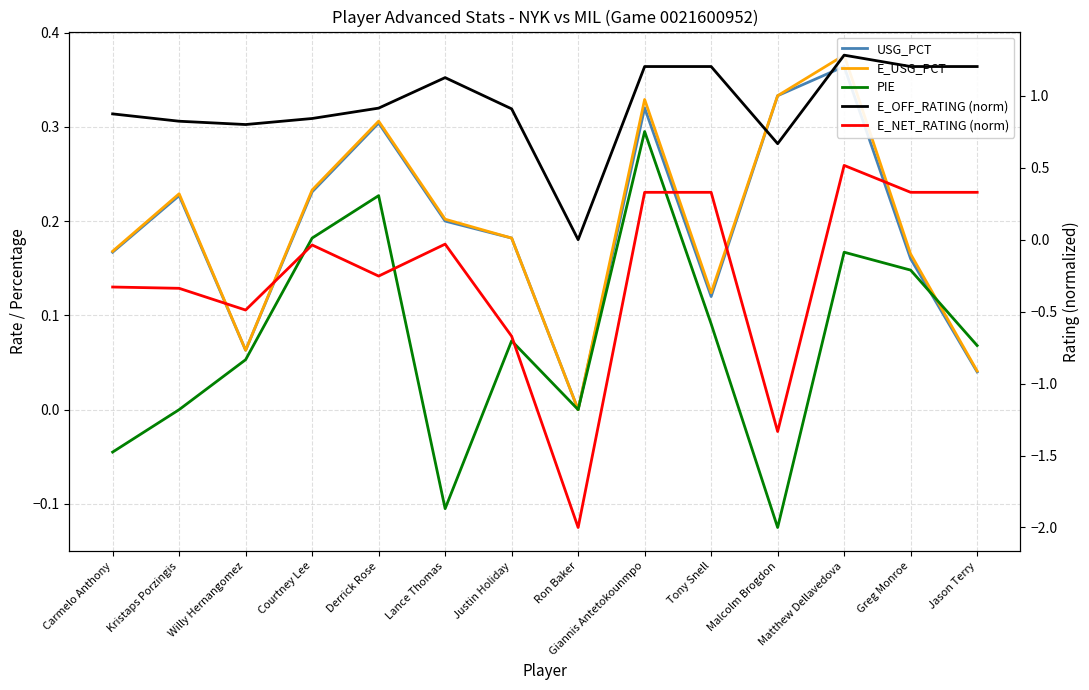

Which series has the largest total across all categories?

E_OFF_RATING (norm)